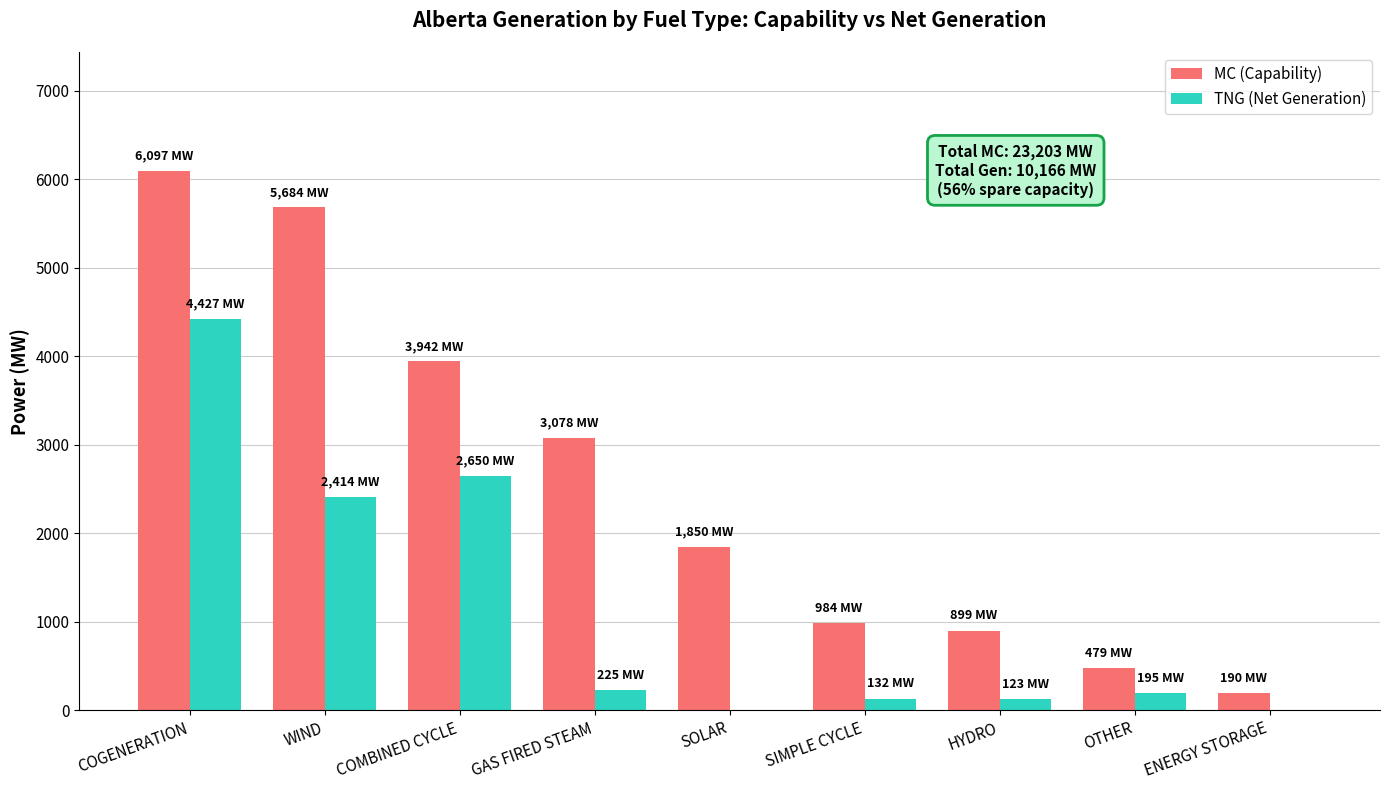

What are all the series names shown in the legend?

MC (Capability), TNG (Net Generation)